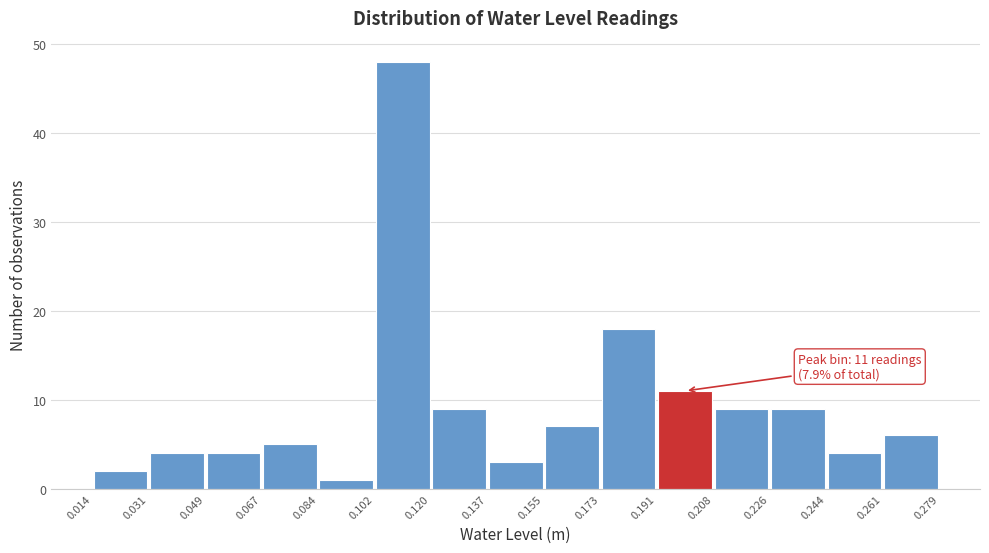

Over which range of the x-axis is the bar tallest?

0.102 to 0.120